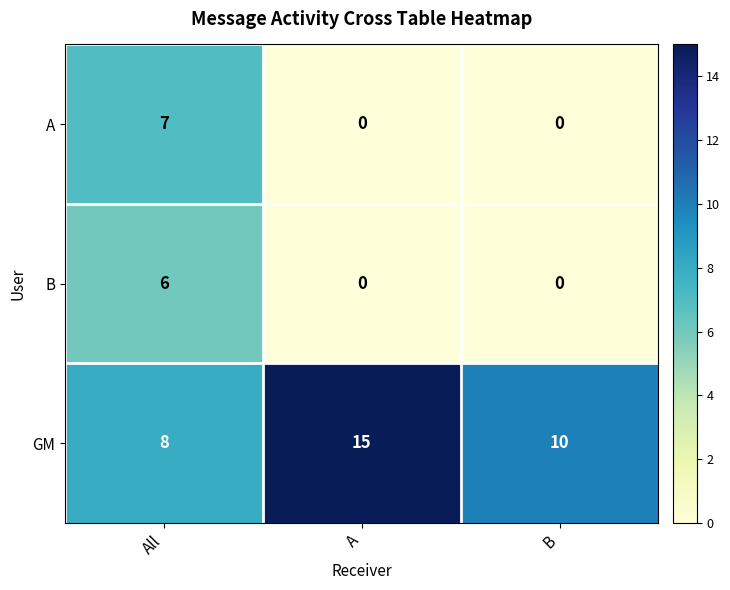

Which series changed the most between All and B?

A